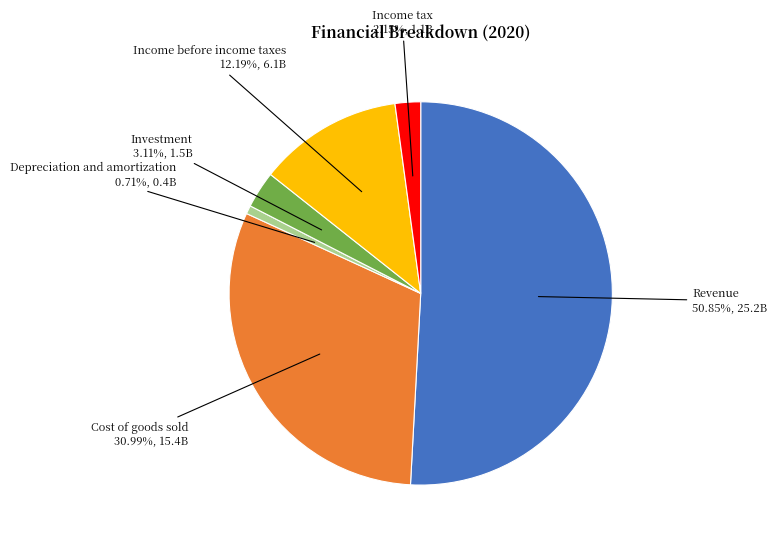

True or false: Investment accounts for 3% of the total.

True